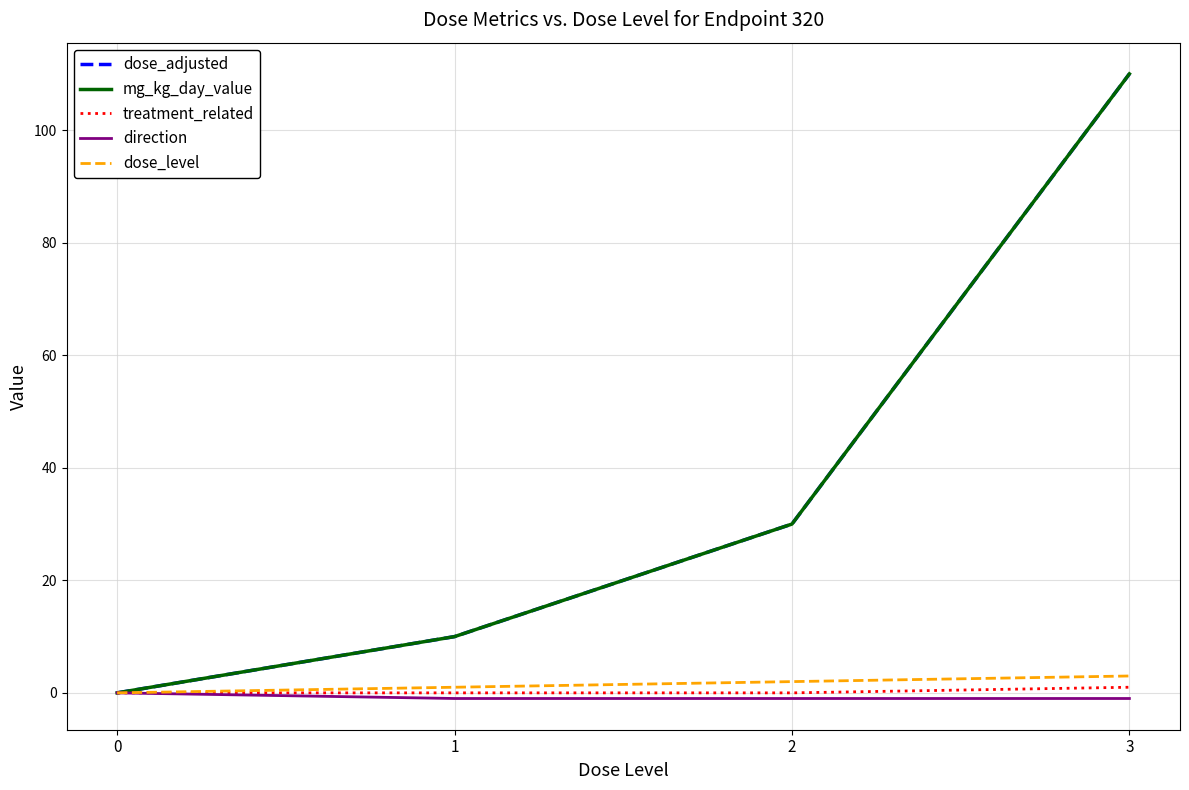

What is the average value of the dose_level series?

2